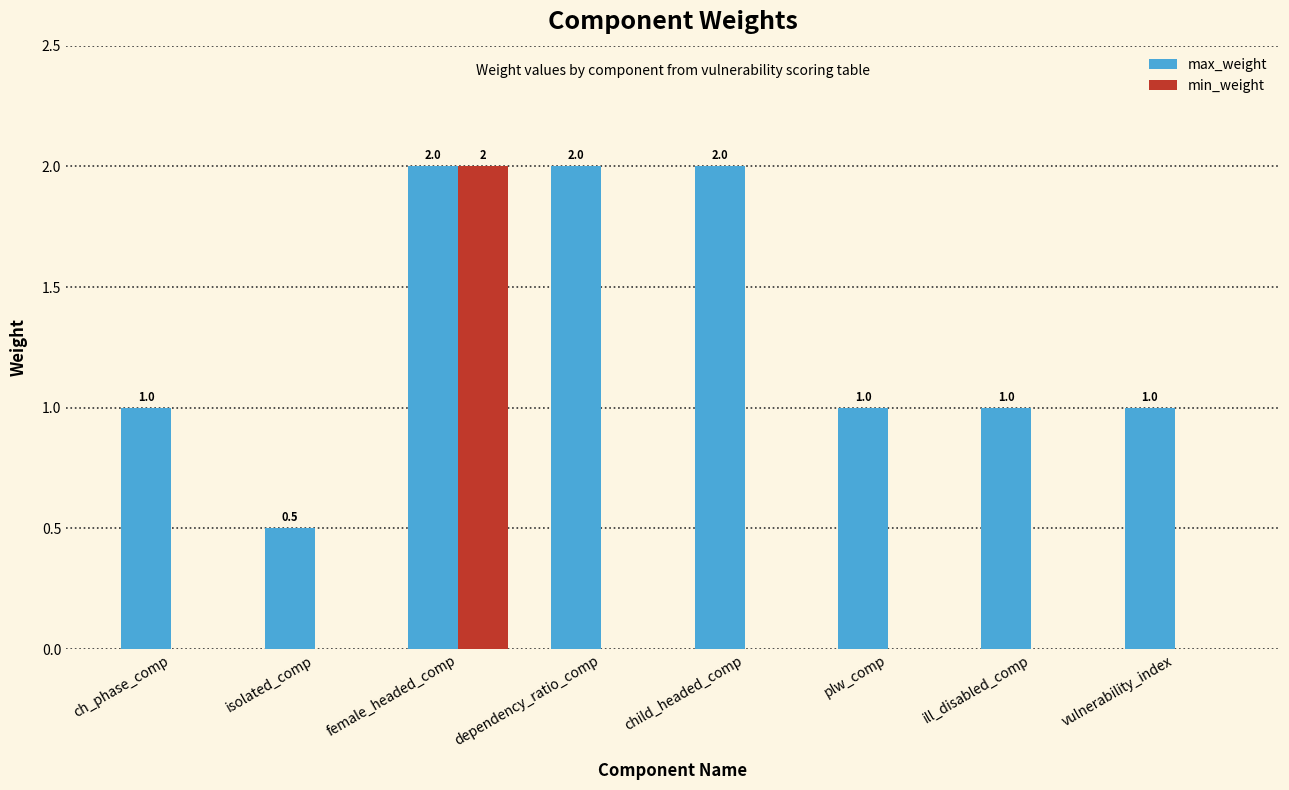

Is the value of max_weight at isolated_comp greater than the value of min_weight at ch_phase_comp?

Yes